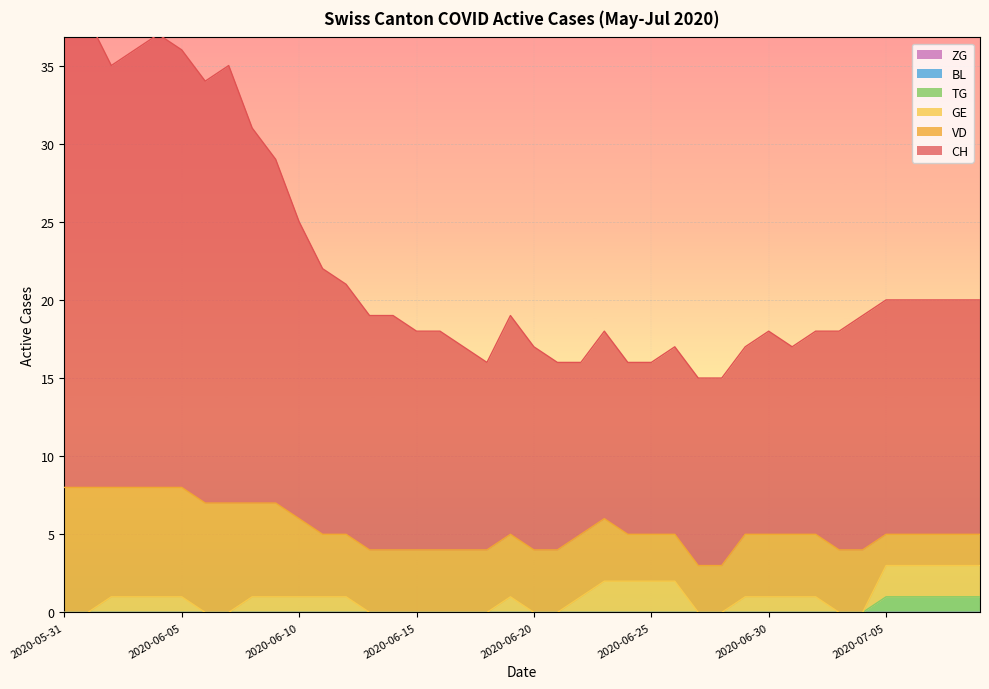

Does the chart display data point markers on the line(s)?

No